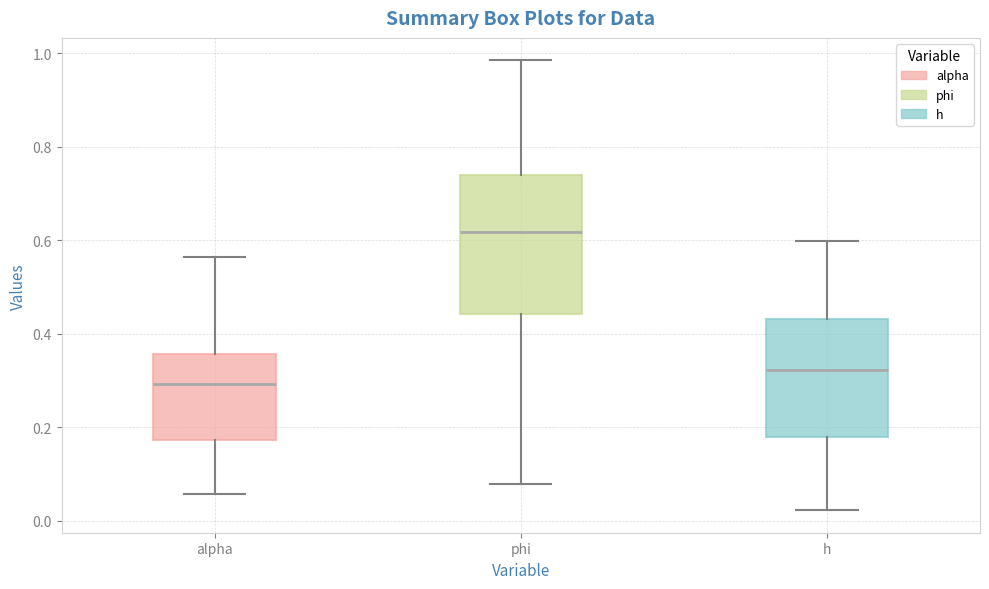

Where does the median line of the box for h sit on the y-axis? The values are not printed on the chart, so give them approximately, as read against the axis.

0.32